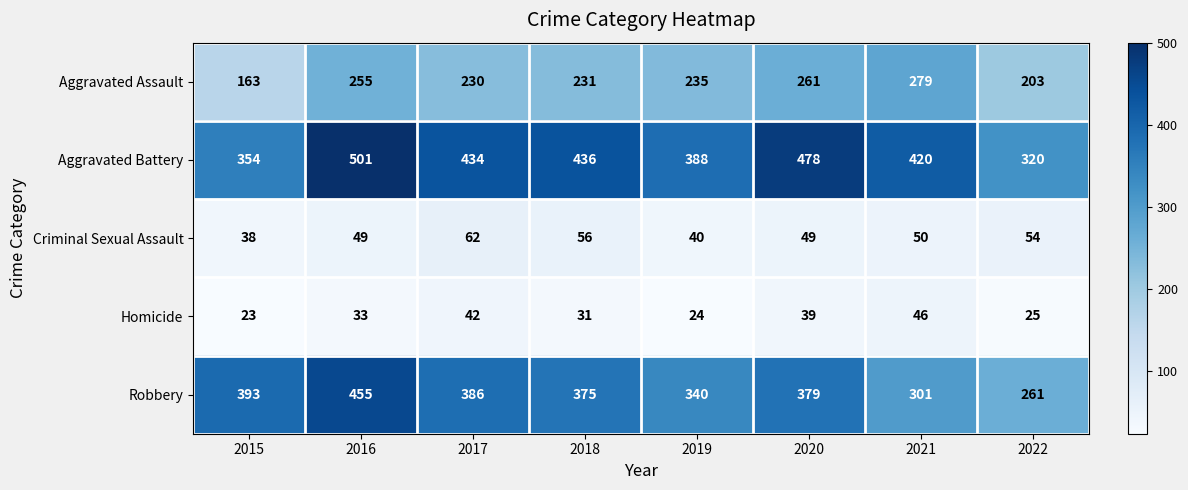

How many distinct data groups are displayed?

5